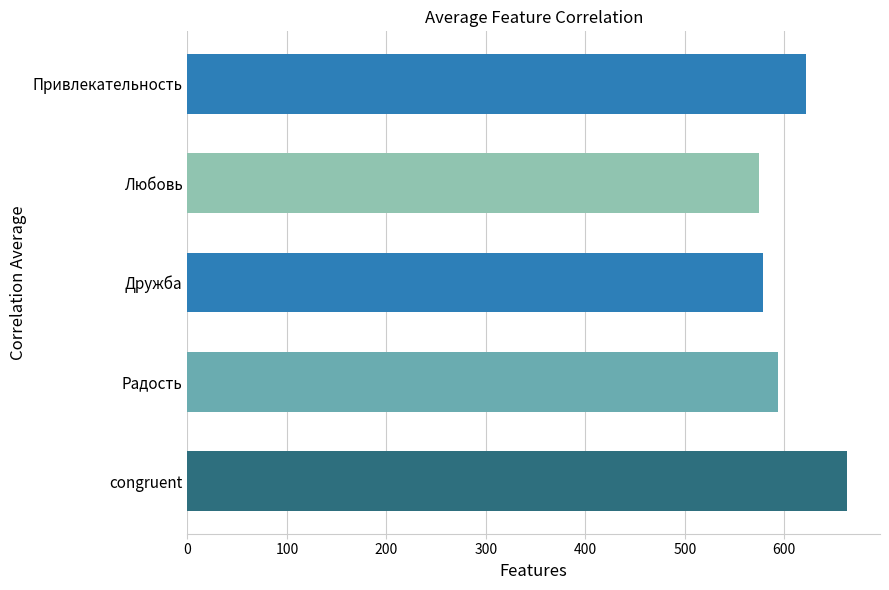

What is the change in value from Радость to Дружба?

-15